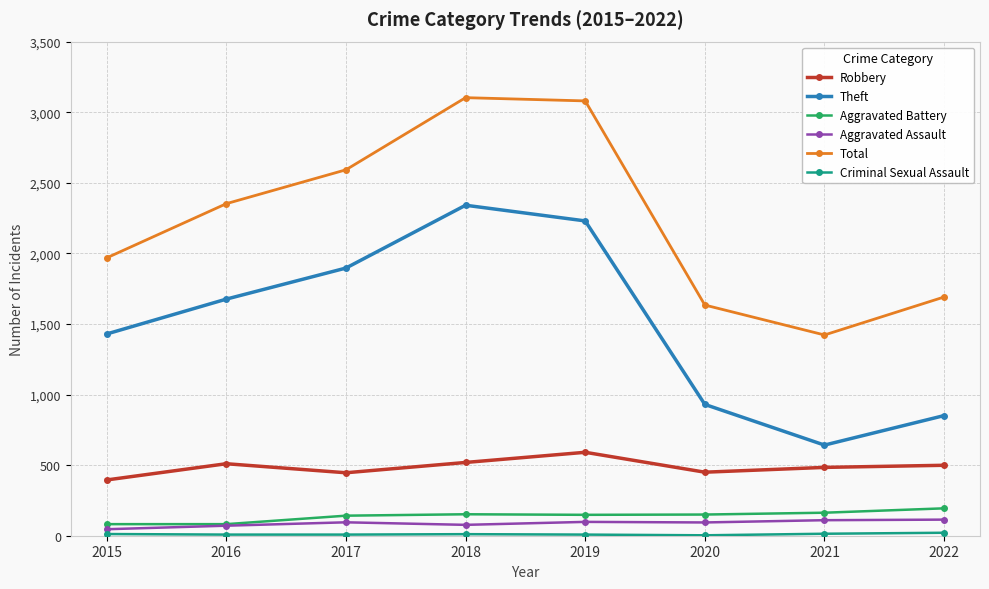

What is the lowest value of the Aggravated Battery series?

82